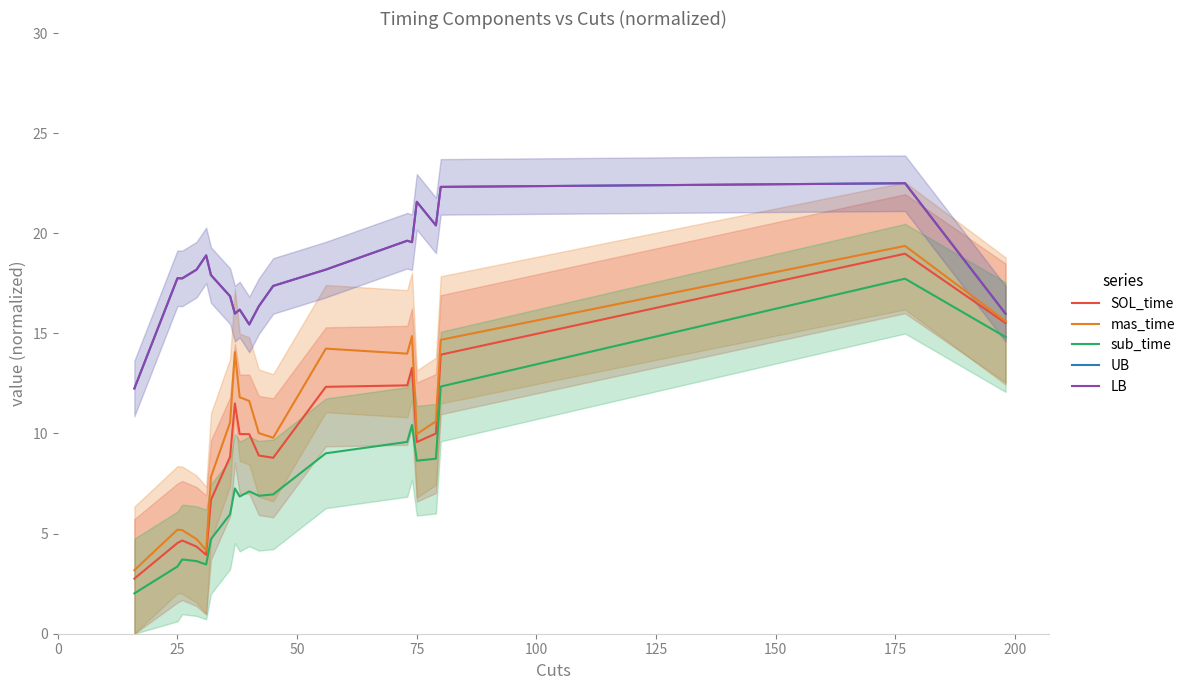

True or false: LB has more than 0 points higher than both neighbors.

True